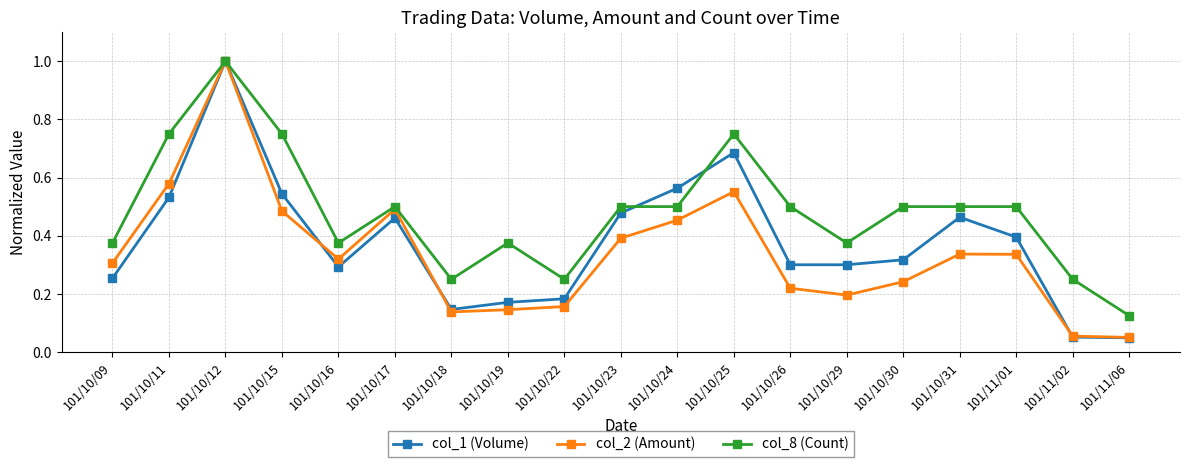

At which category is the sum across all series the highest?

101/10/12